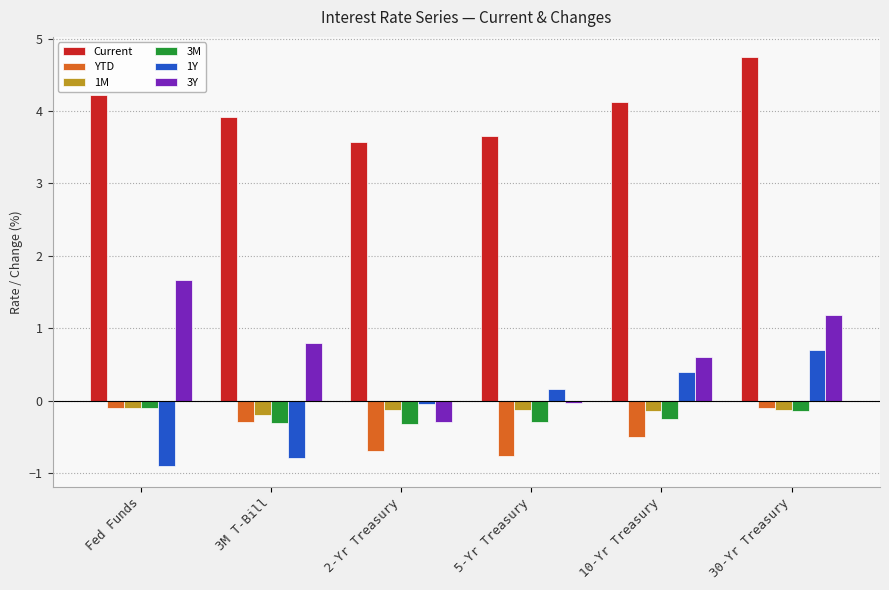

What is the label of the 4th bar from the left?

5-Yr Treasury